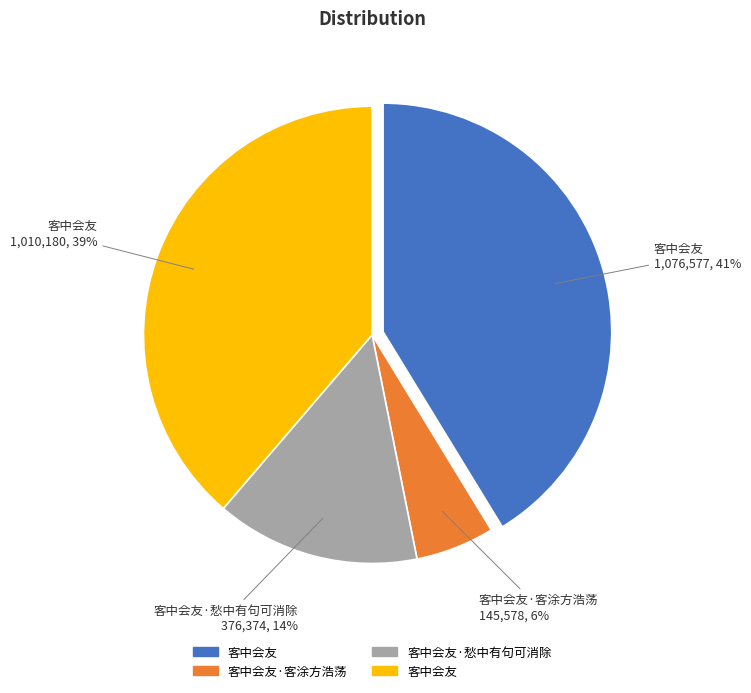

To the nearest percent, what is the average slice percentage?

25%